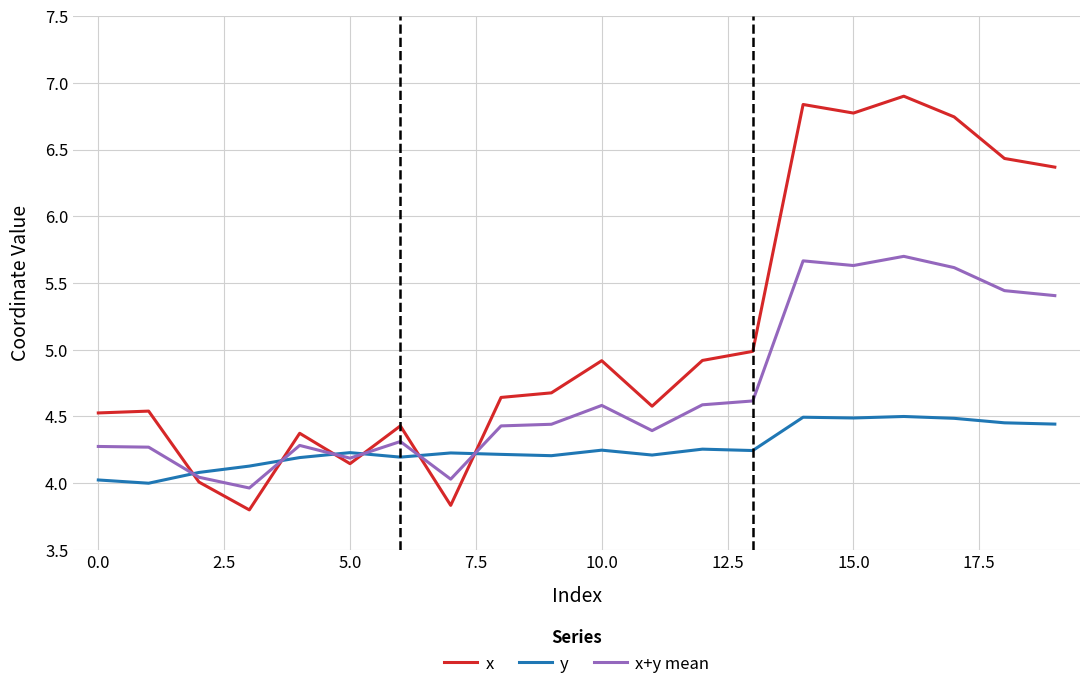

Which series has the widest spread of values?

x